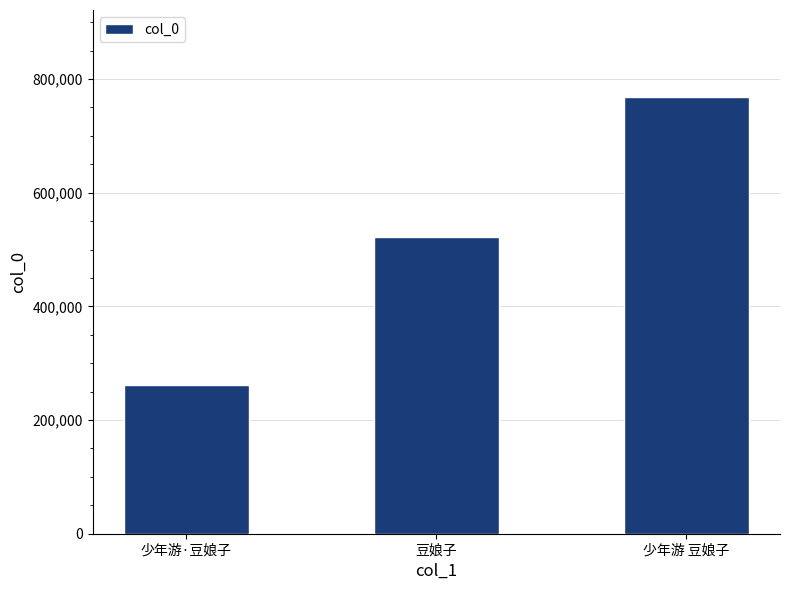

How many values are between 261866 and 767872?

3